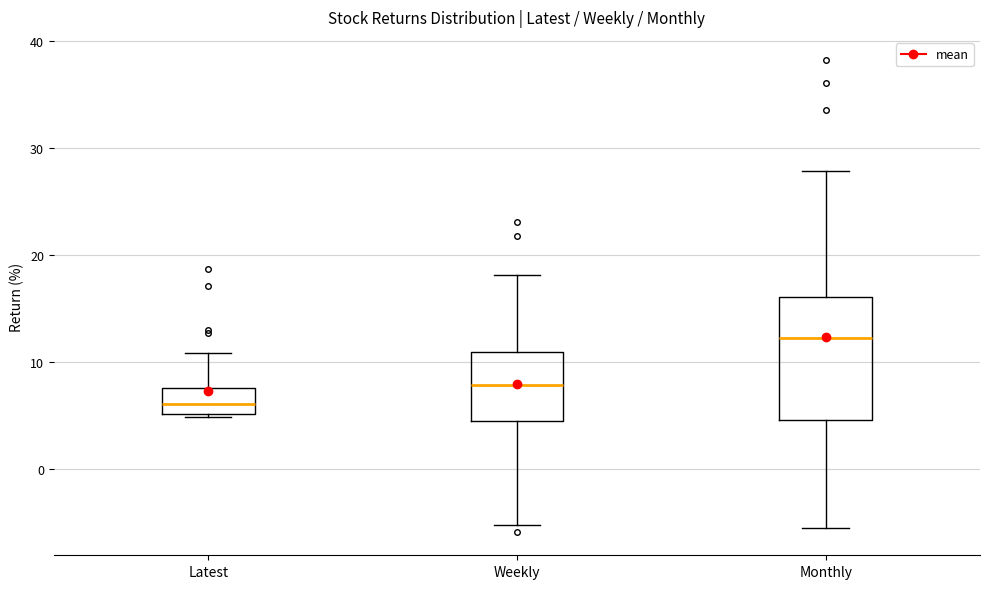

Reading left to right, read every box against the y-axis: the position of its median line, the range the box covers, and the ends of its whiskers. The values are not printed on the chart, so give them approximately, as read against the axis.

Latest: median 6, box 5 to 7, whiskers 5 to 11
Weekly: median 8, box 4 to 11, whiskers -5 to 18
Monthly: median 12, box 5 to 16, whiskers -6 to 28